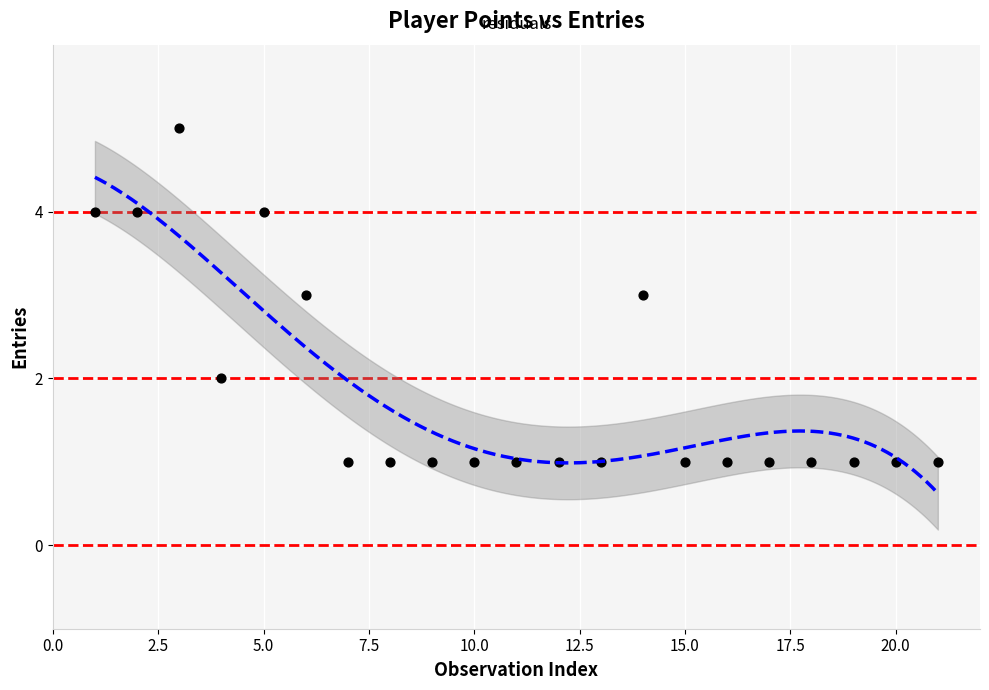

What is the range of X values (max minus min)?

20